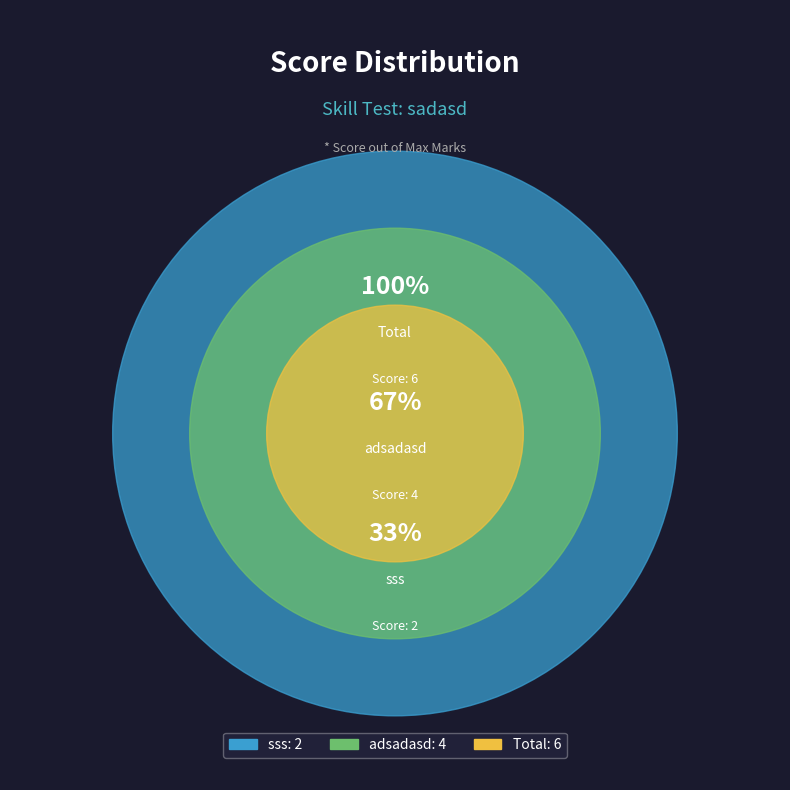

The adsadasd slice represents 67% of the pie. True or false?

True